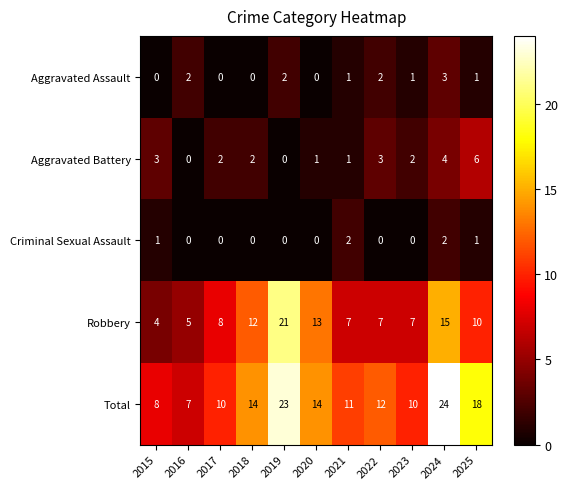

What is the spread (max minus min) of values at 2024?

22